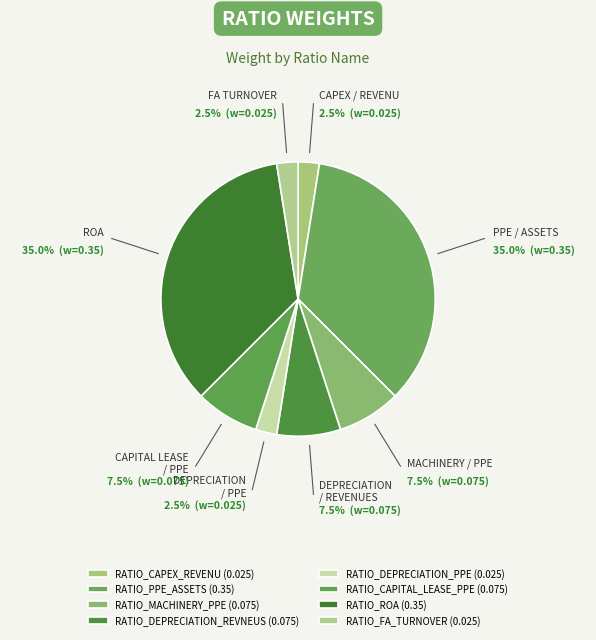

What percentage is NOT represented by RATIO_CAPEX_REVENU?

97.5%